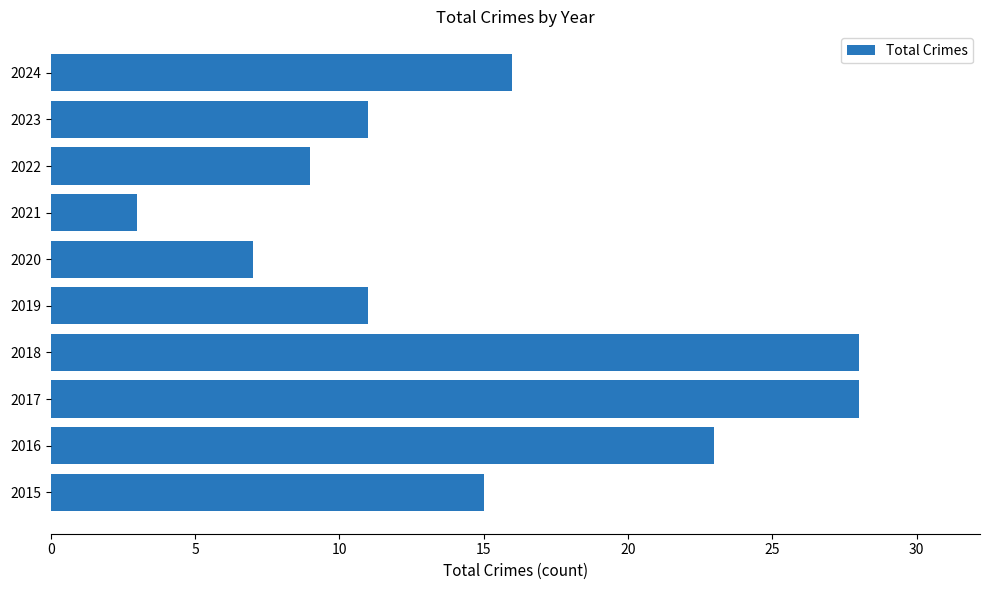

True or false: the data shows 20 at 2015.

False